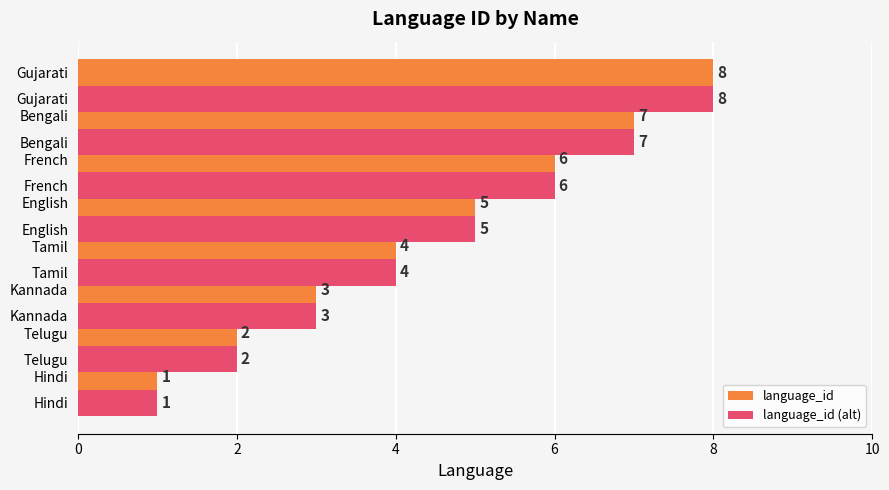

At which category is the sum across all series the highest?

Gujarati